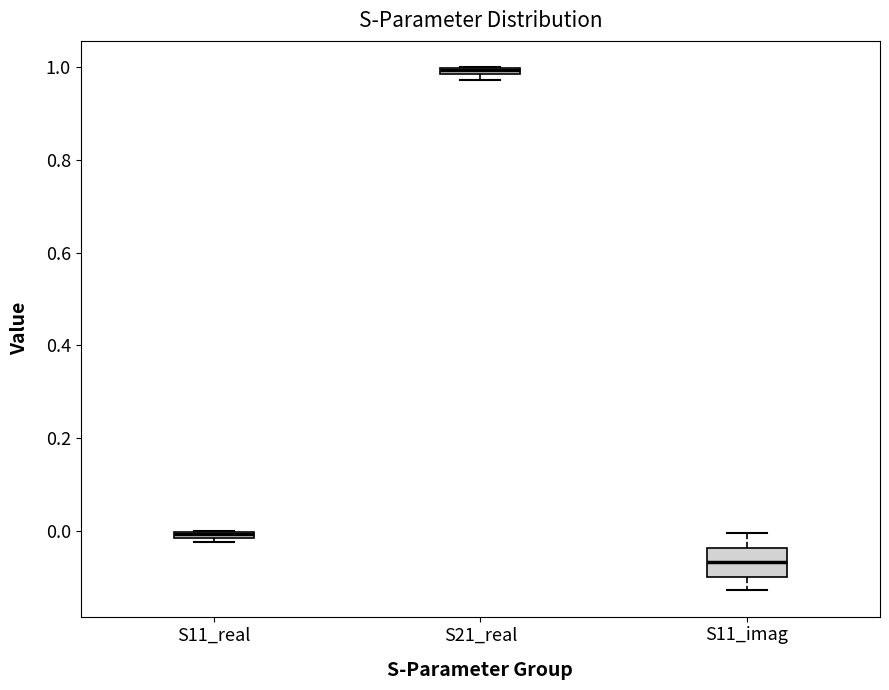

Where is the upper edge of the box for S21_real on the y-axis? The values are not printed on the chart, so give them approximately, as read against the axis.

1.00